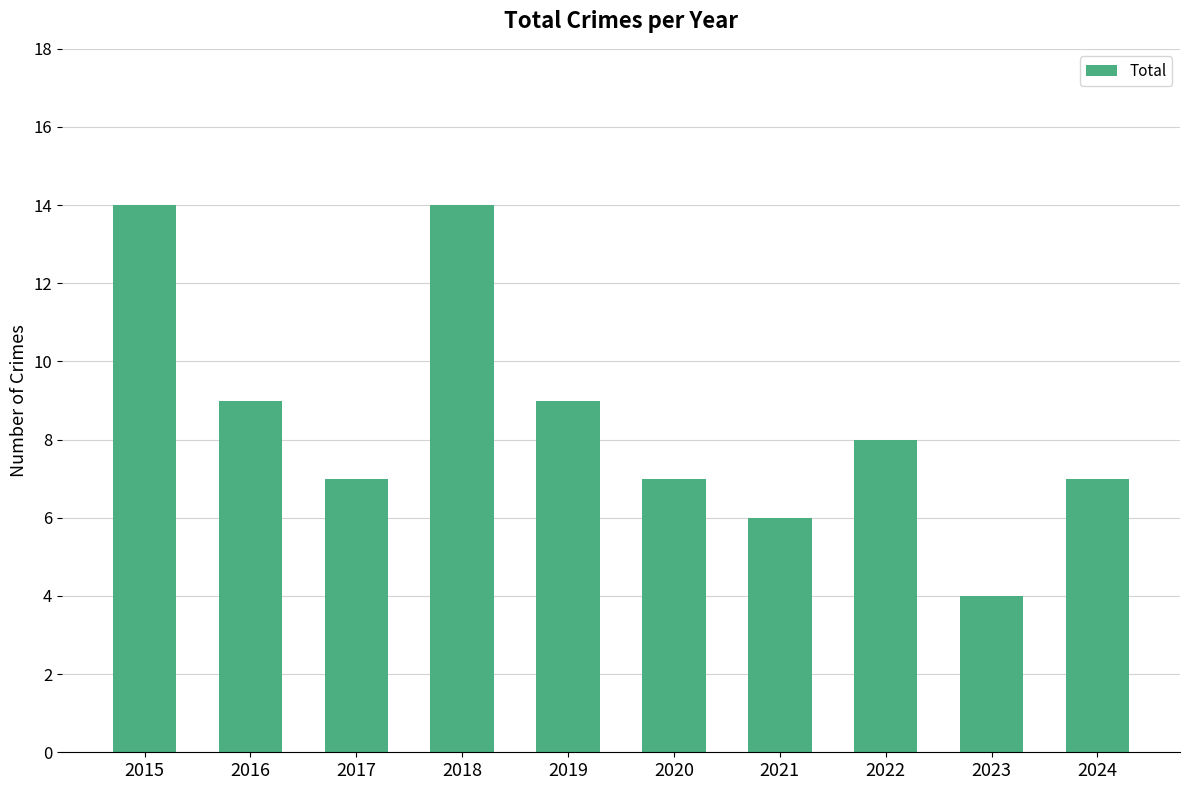

The chart shows a value of 7 at 2017. True or false?

True